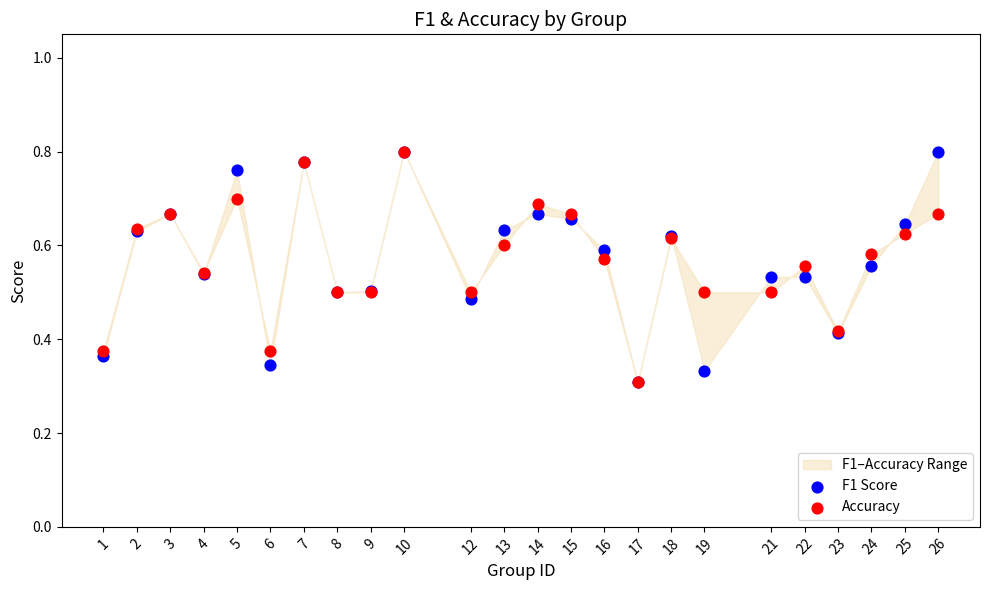

Which series contains the highest Y value?

F1 Score